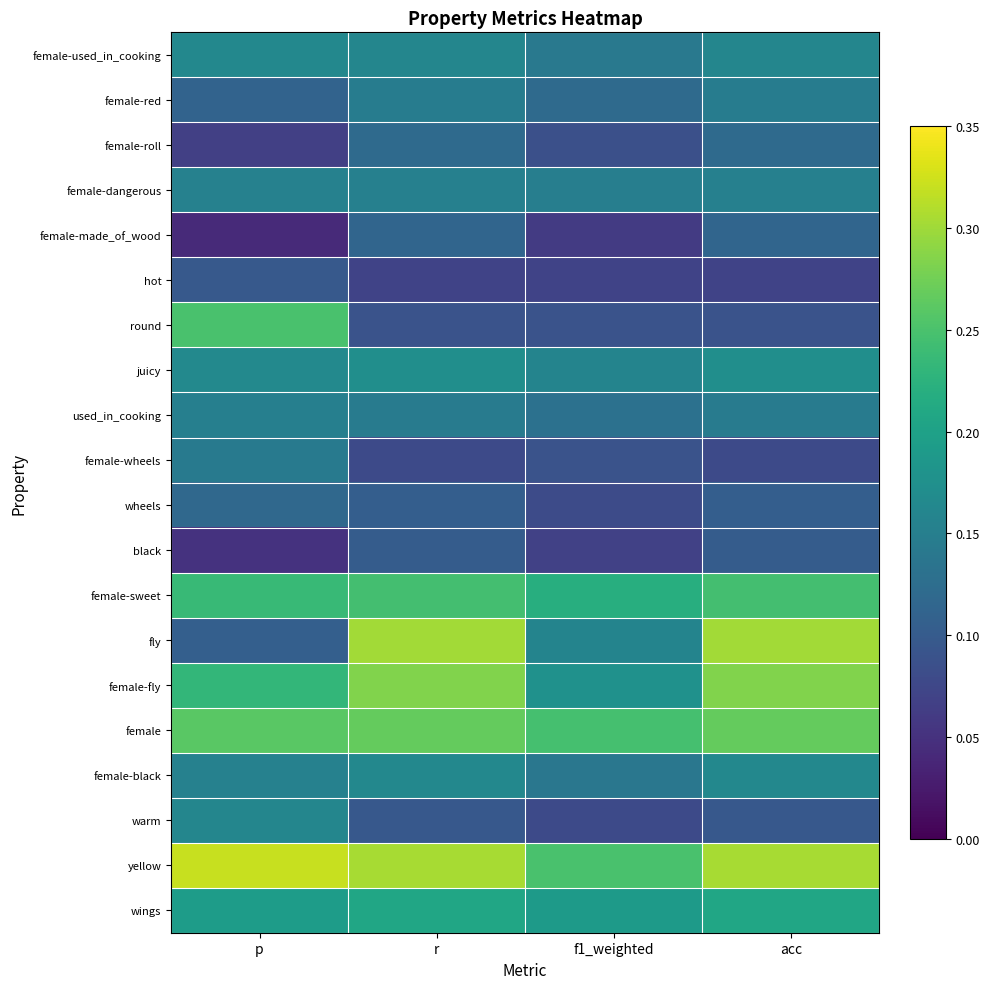

Which series changed the most between p and f1_weighted?

round